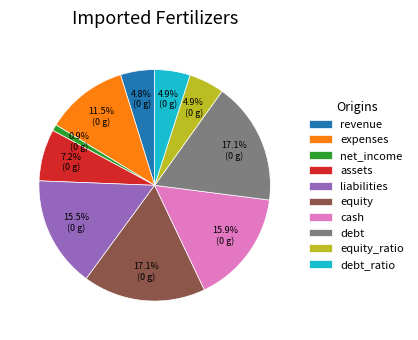

How many slices are in this pie chart?

10